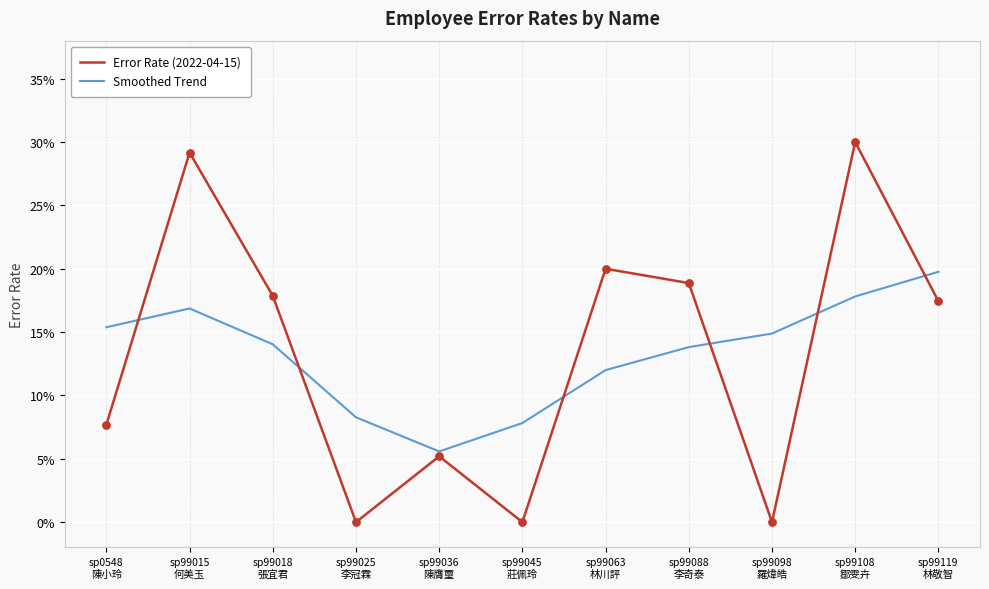

Does the chart have visible grid lines?

Yes